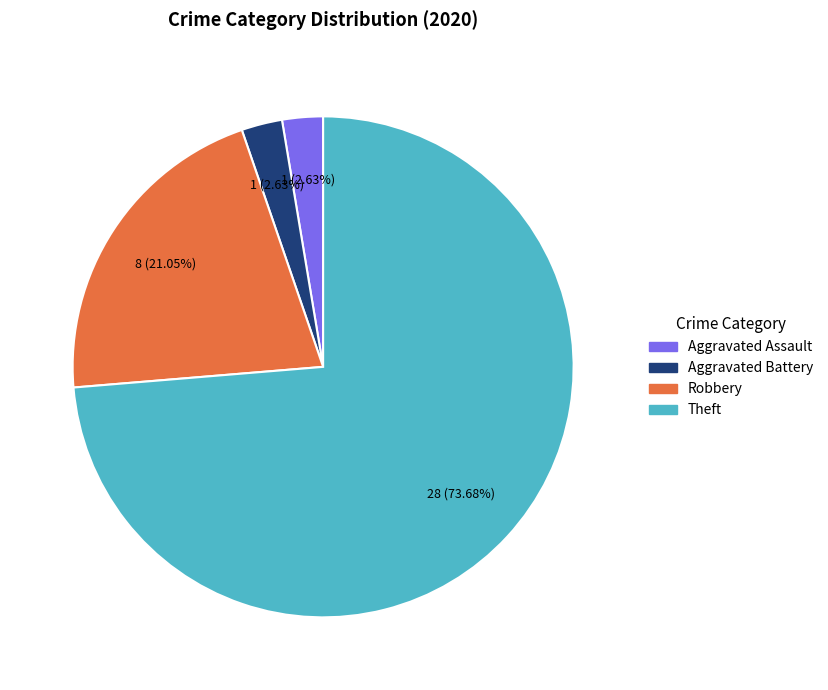

Is there any slice that represents more than half of the pie?

Yes